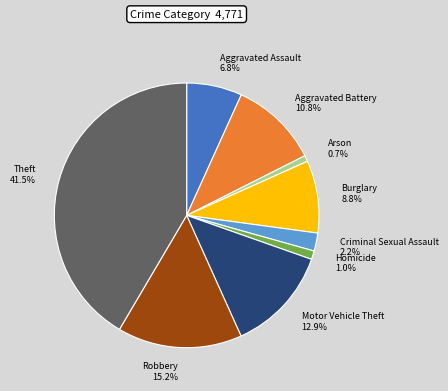

What percentage is NOT represented by Burglary?

91.2%